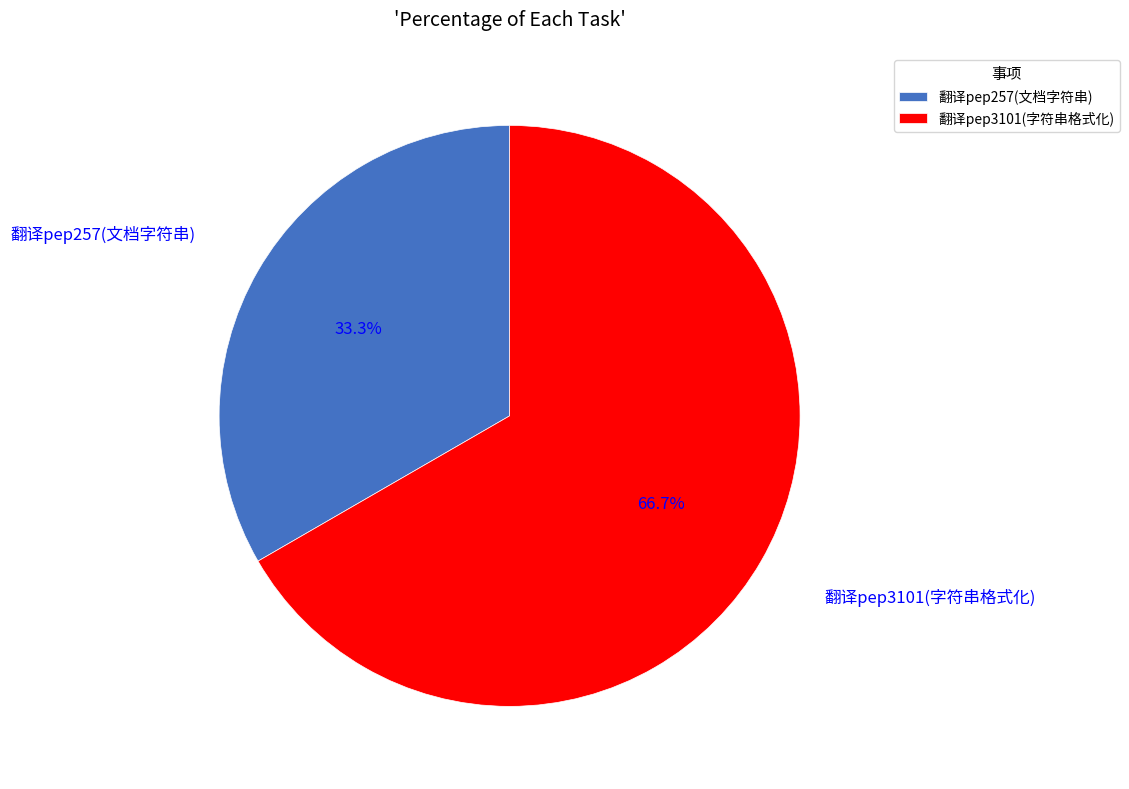

To the nearest percent, what is the difference between the 翻译pep257(文档字符串) and 翻译pep3101(字符串格式化) slice percentages?

33%